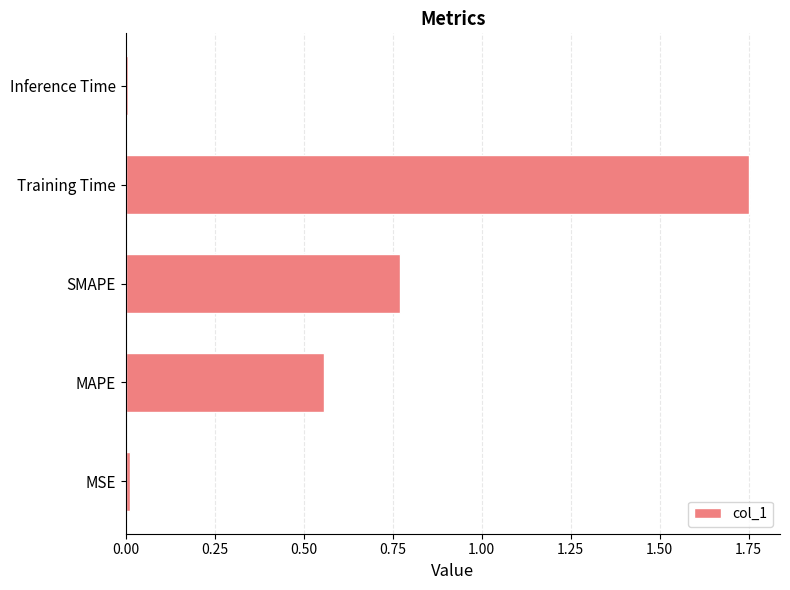

Which has a higher value, MAPE or Inference Time?

MAPE